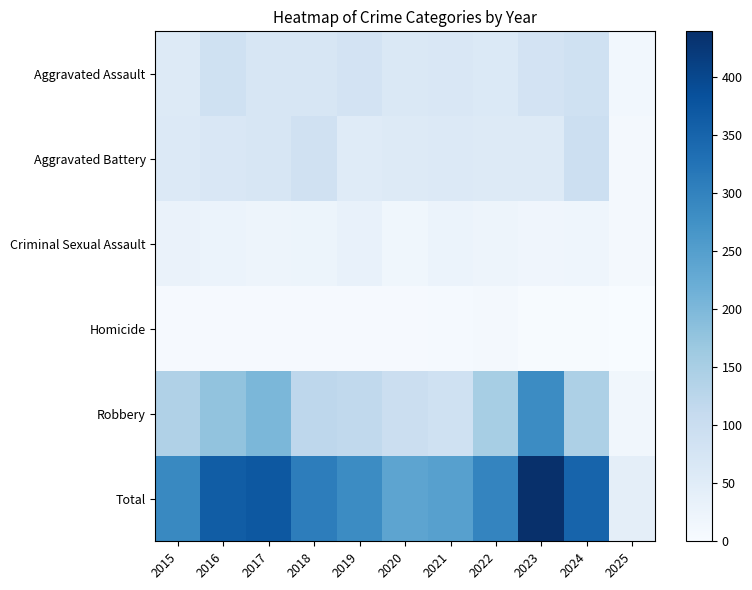

At which category does the chart reach its minimum across all series?

2025